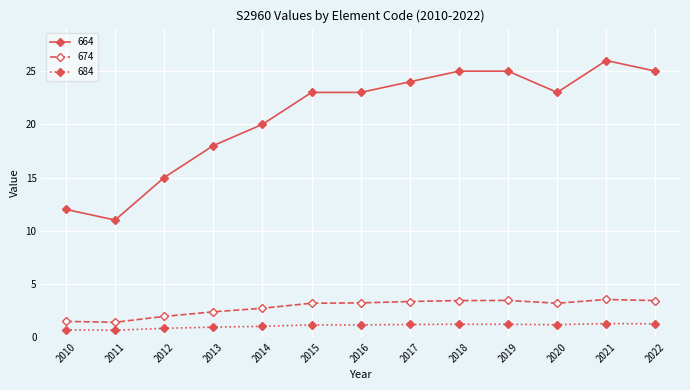

What is the value of the 684 point at the 12th from the left?

1.3